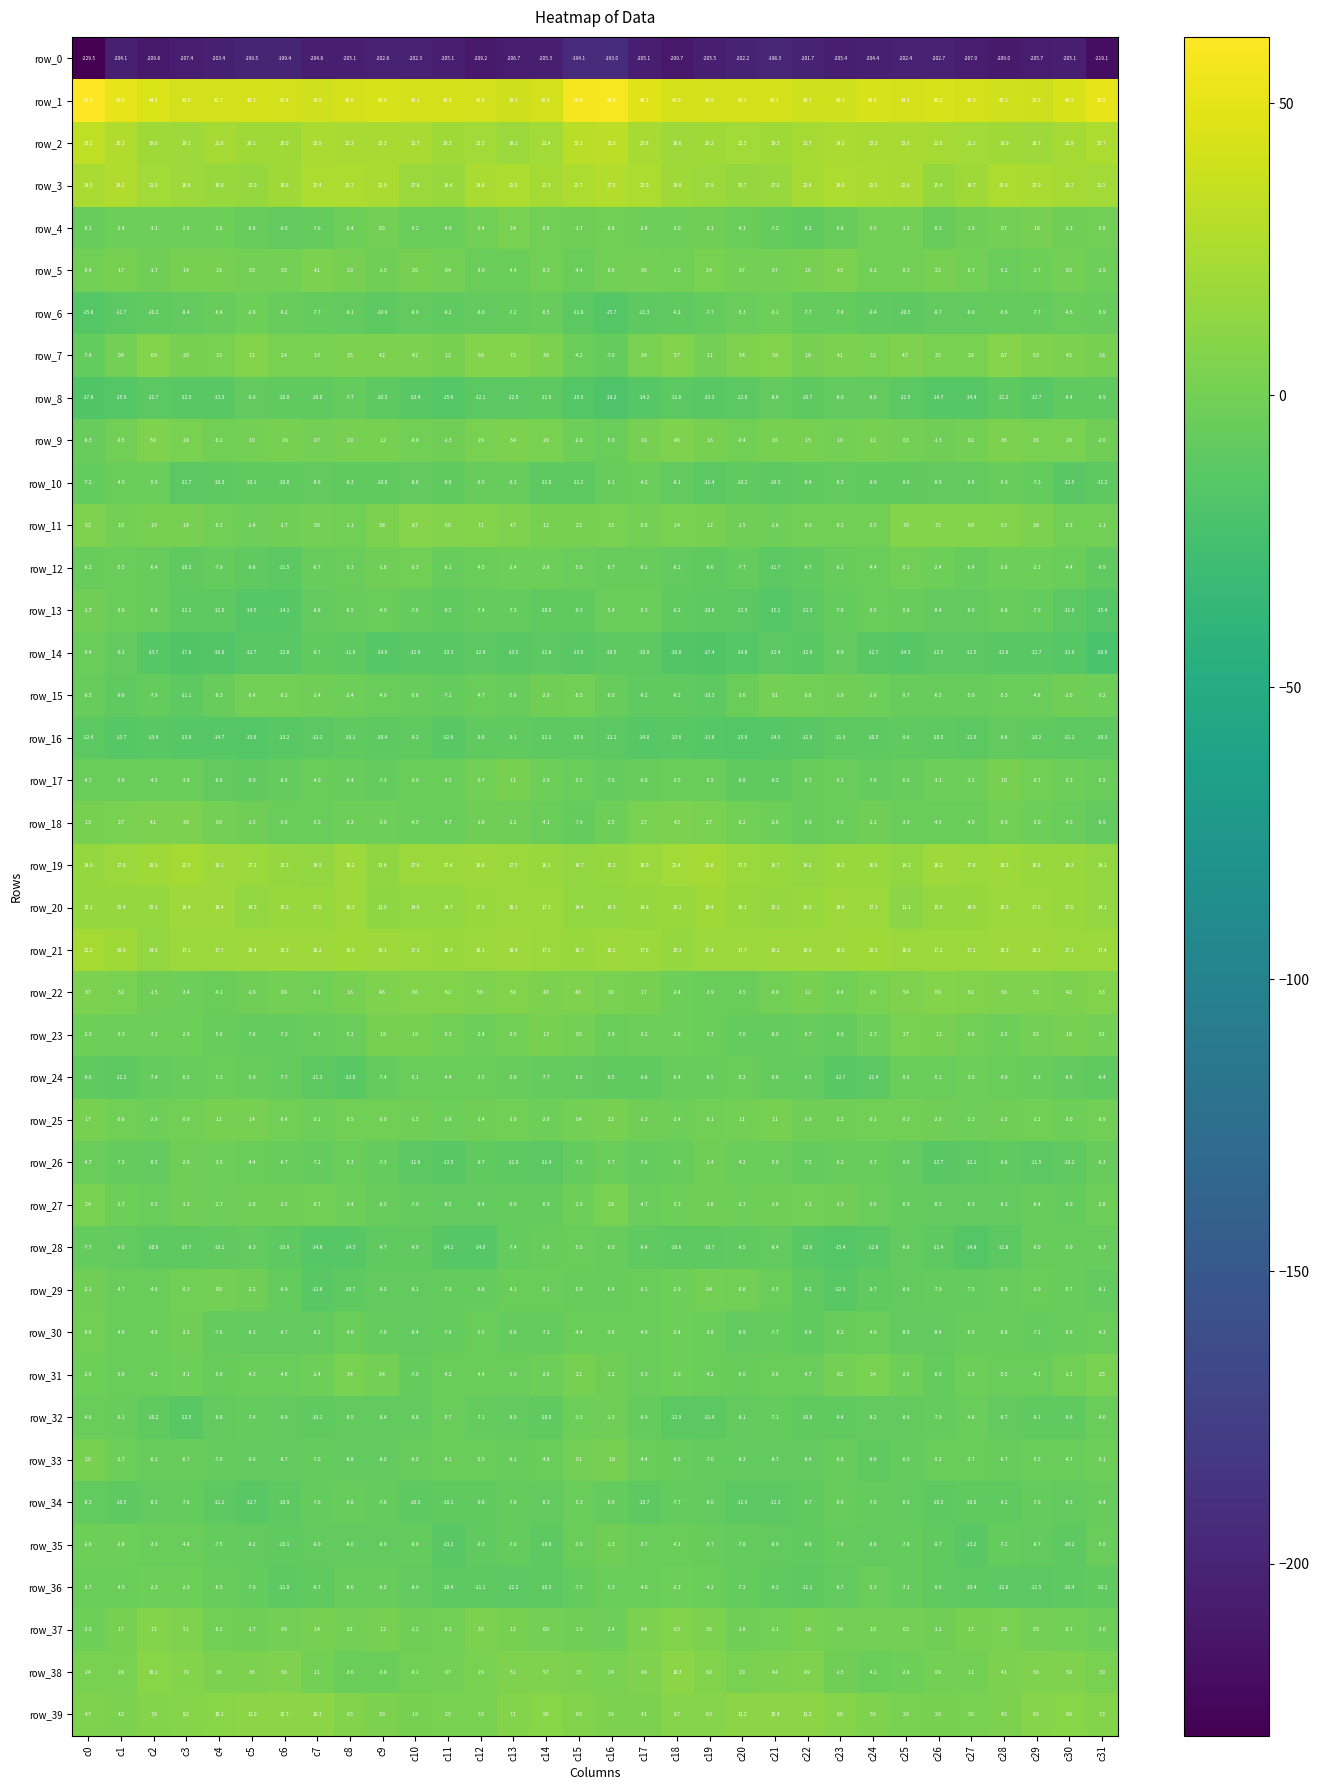

True or false: row_1 has a value of 39.9 at c7.

True